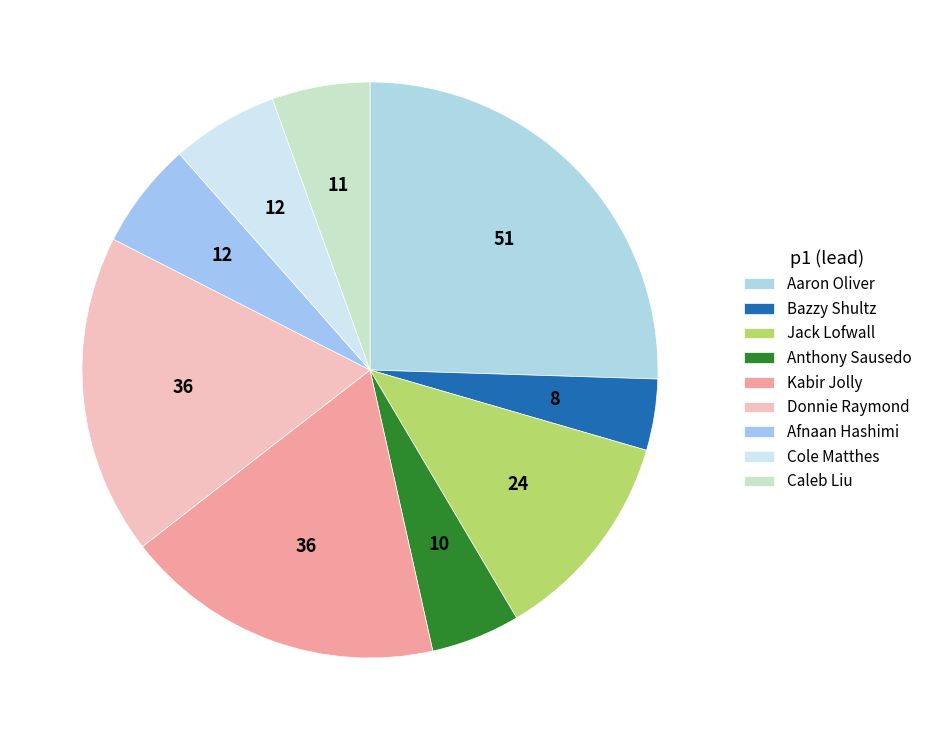

To the nearest percent, what is the difference between the largest and smallest slice percentages?

22%